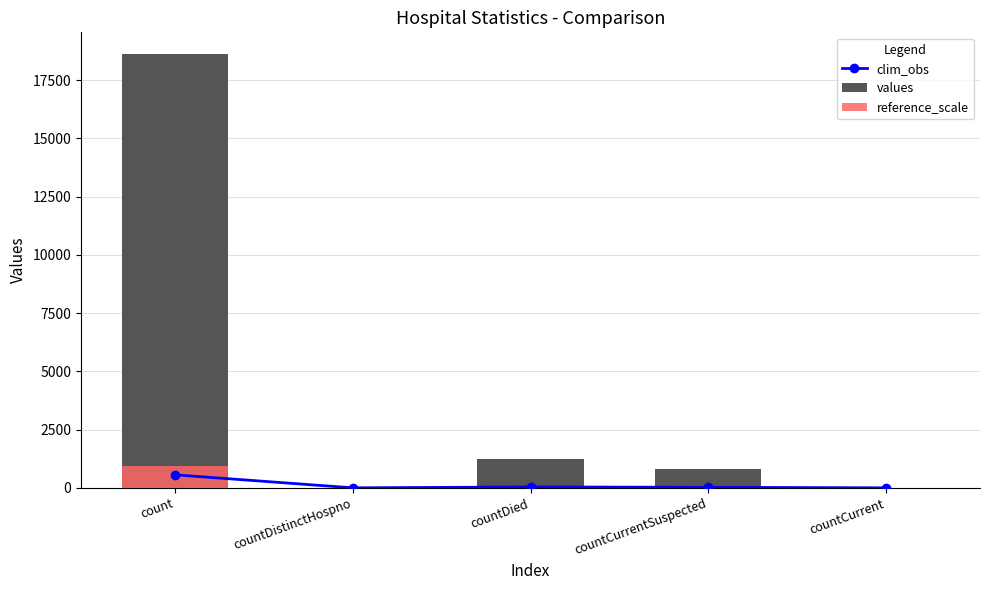

At which label is clim_obs closest to 279?

countDied